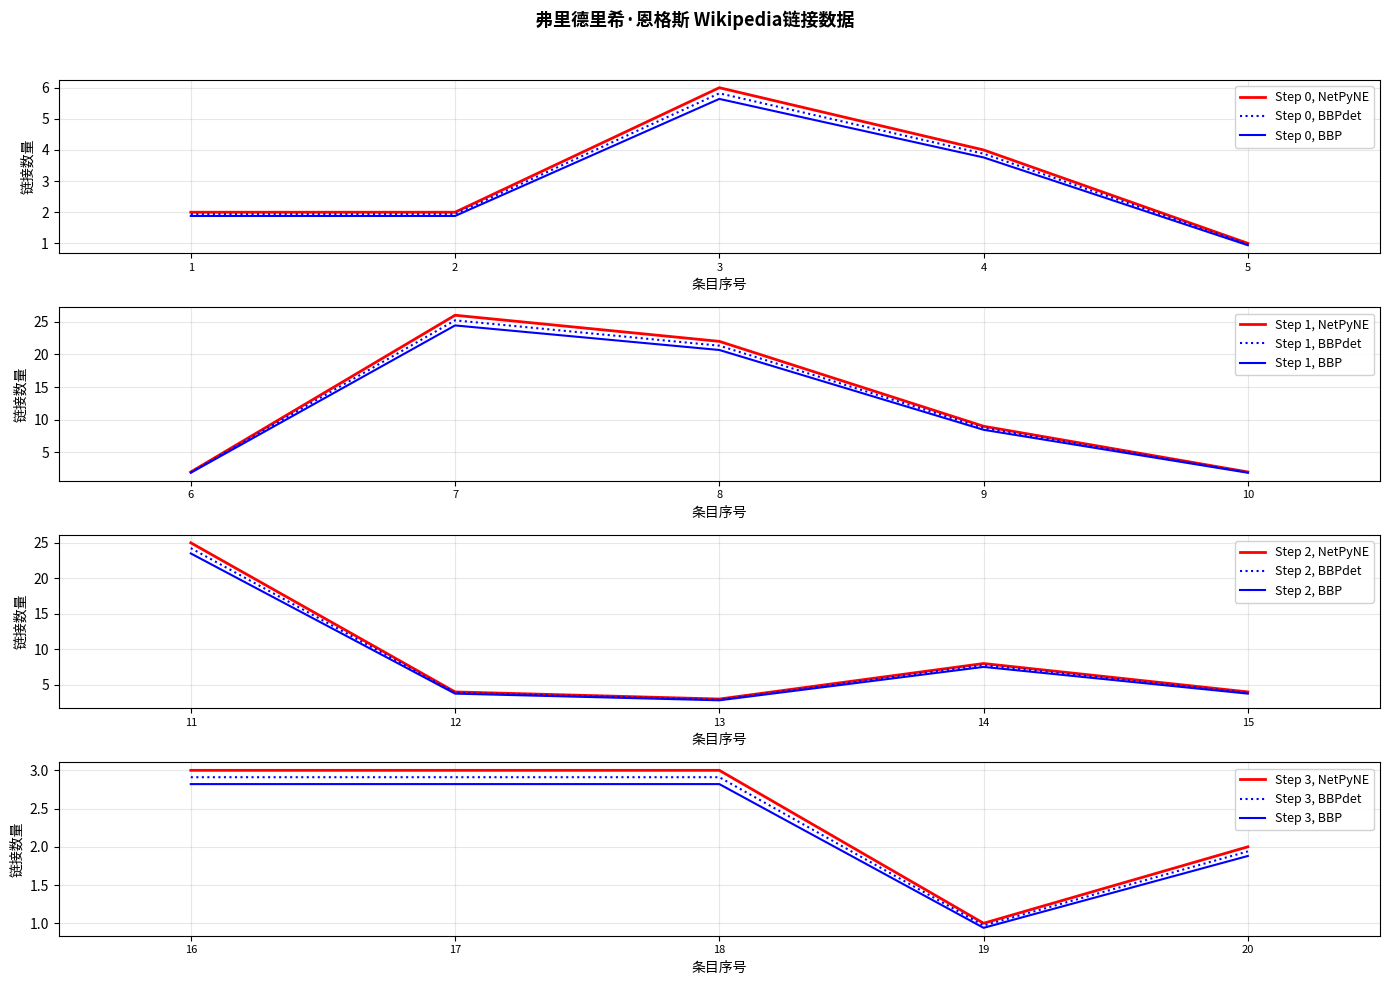

Is it true that Step 0, BBPdet equals 10.1 at 3?

False